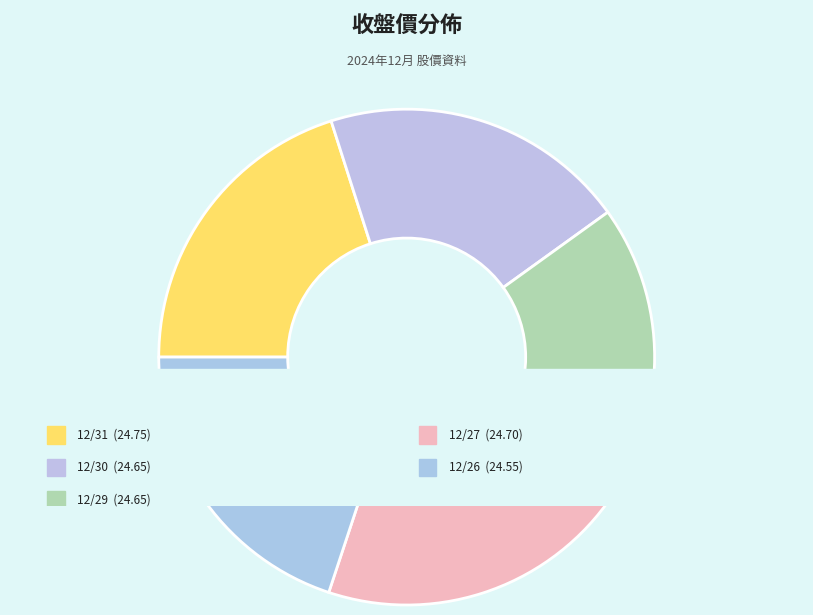

Approximately how many times larger is the value at 12/31 compared to 12/29?

1.0